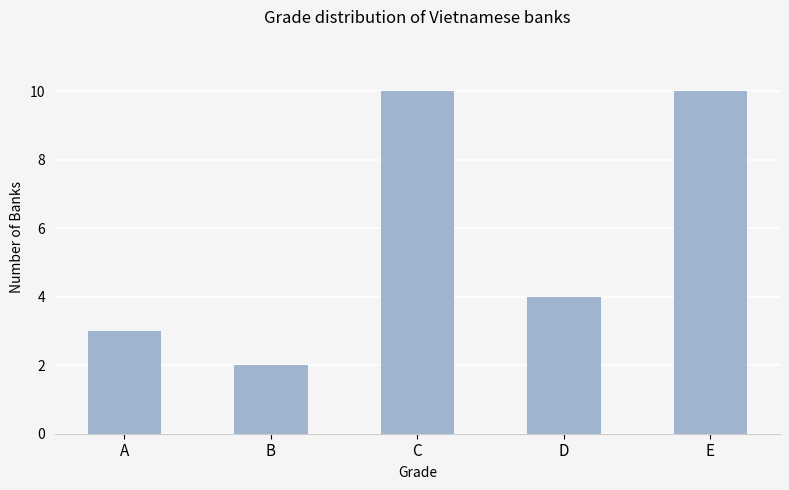

At which category does the chart reach its minimum across all series?

B